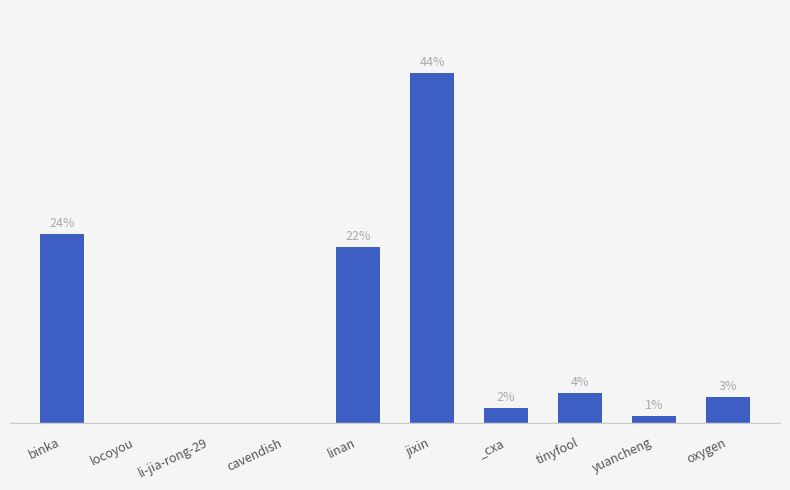

Are the bars horizontal?

No